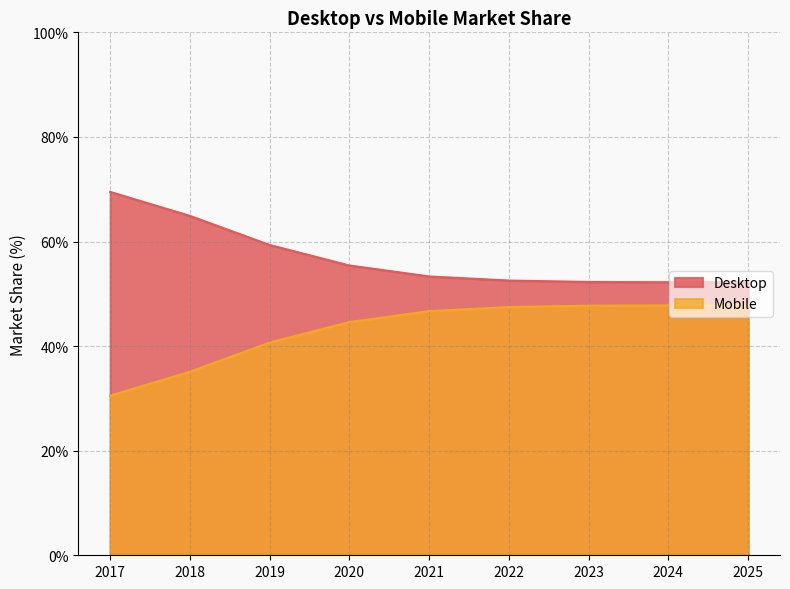

What are all the series names shown in the legend?

Desktop, Mobile